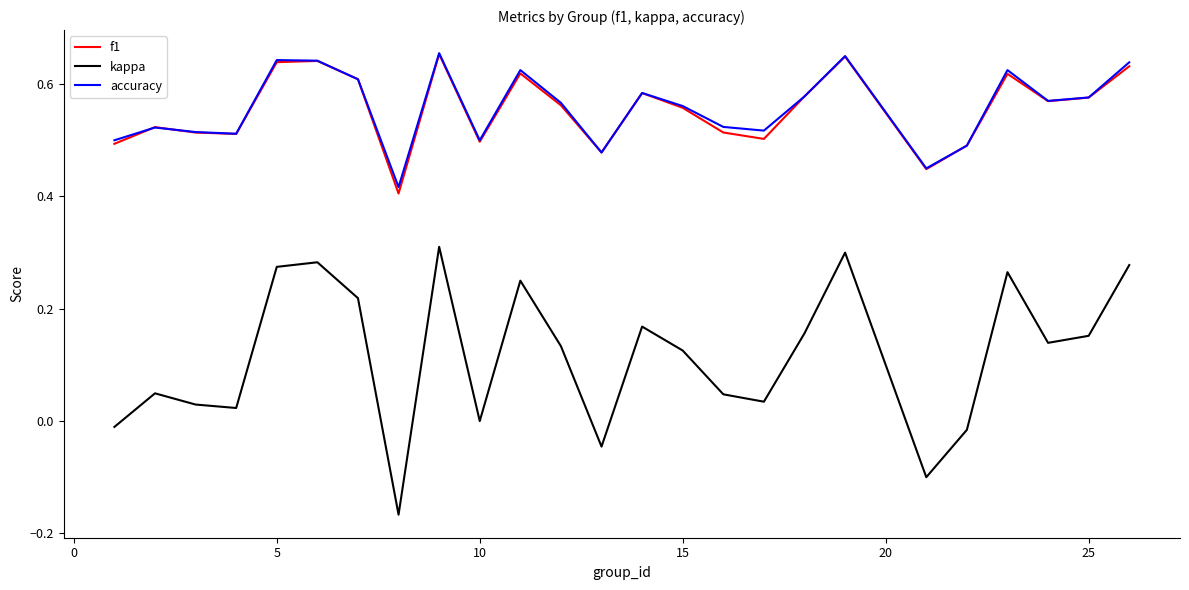

Which series has the widest spread of values?

kappa